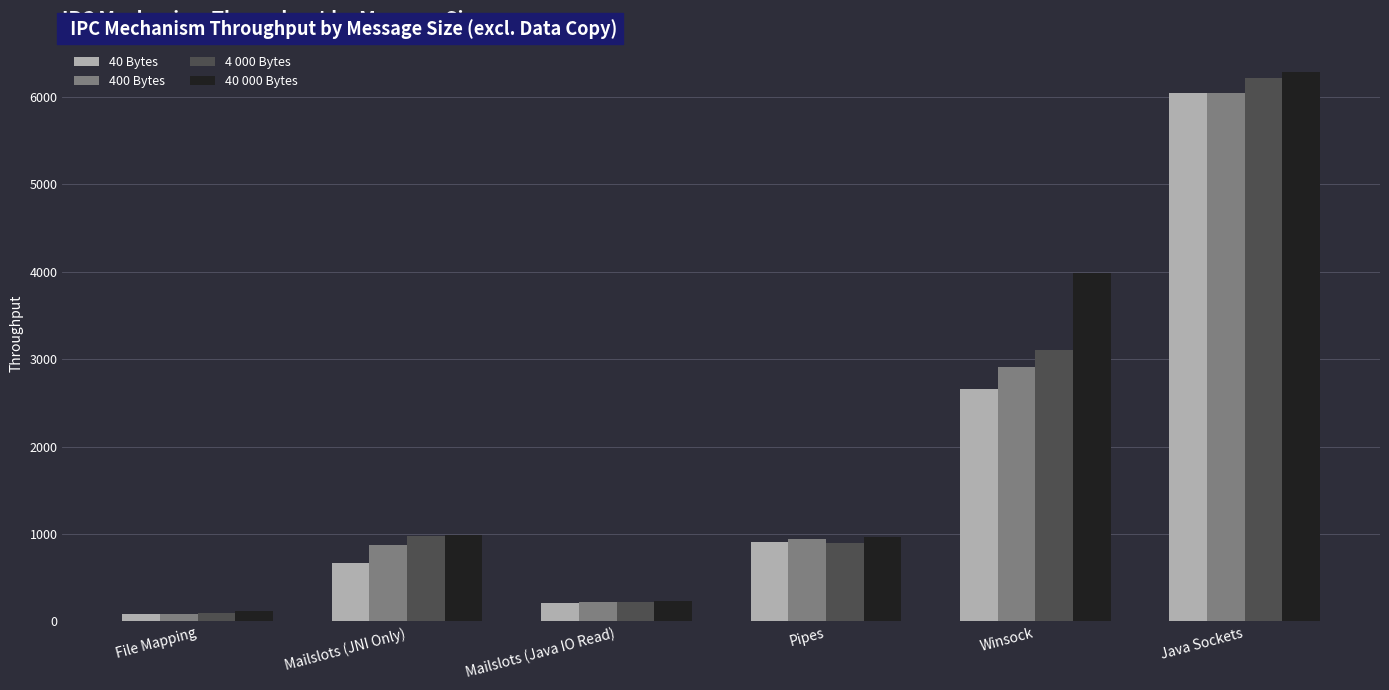

What is the total value across all series at Winsock?

12654.3